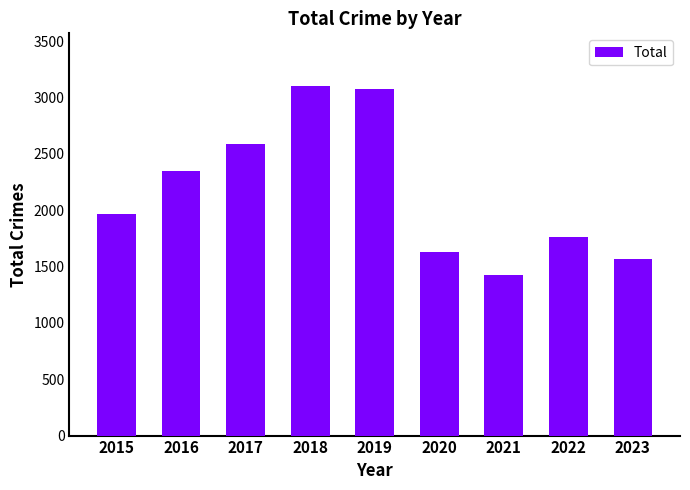

Where is the data nearest to the value 2263?

2016